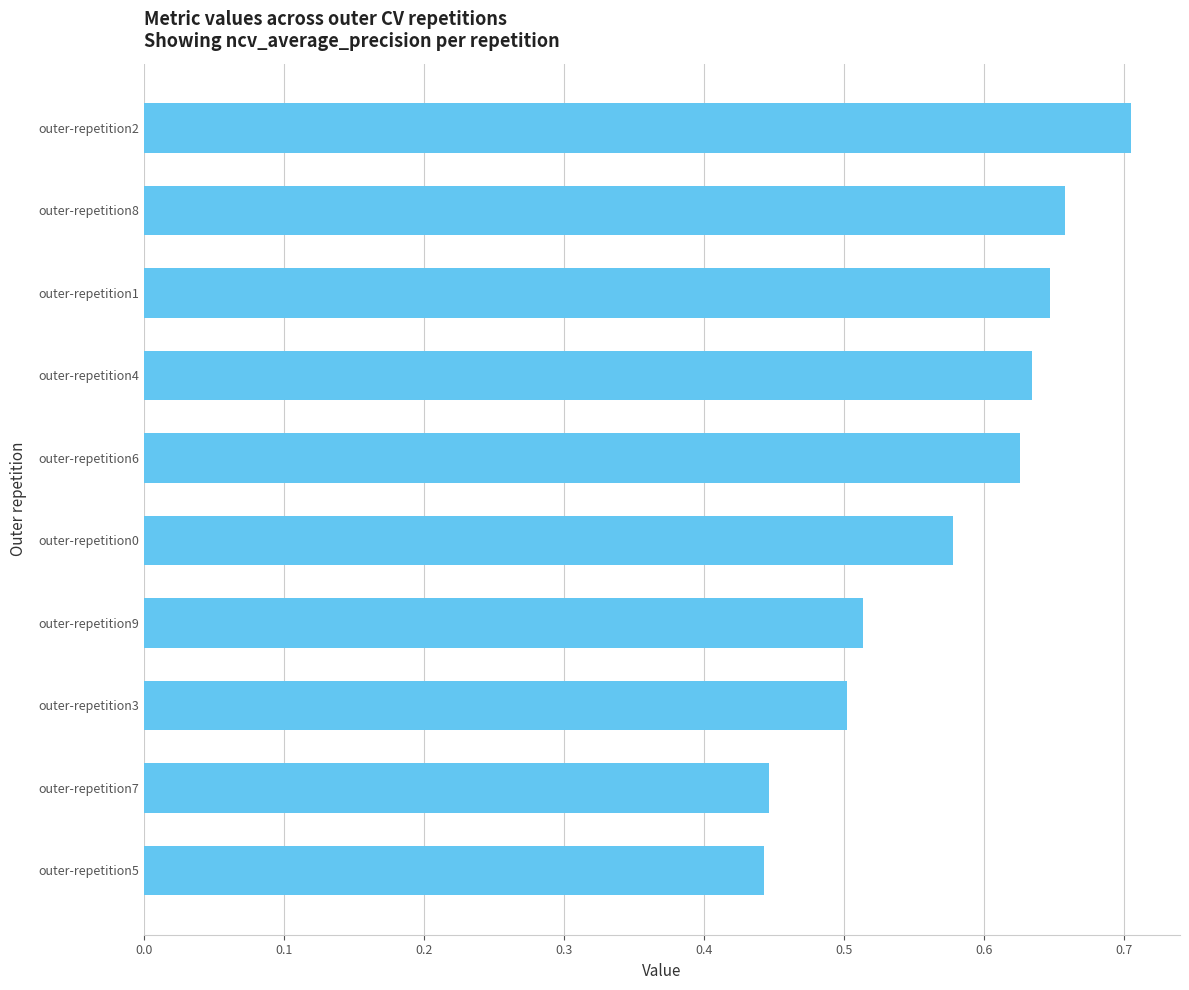

Is it true that the value at outer-repetition9 is 0.5?

True